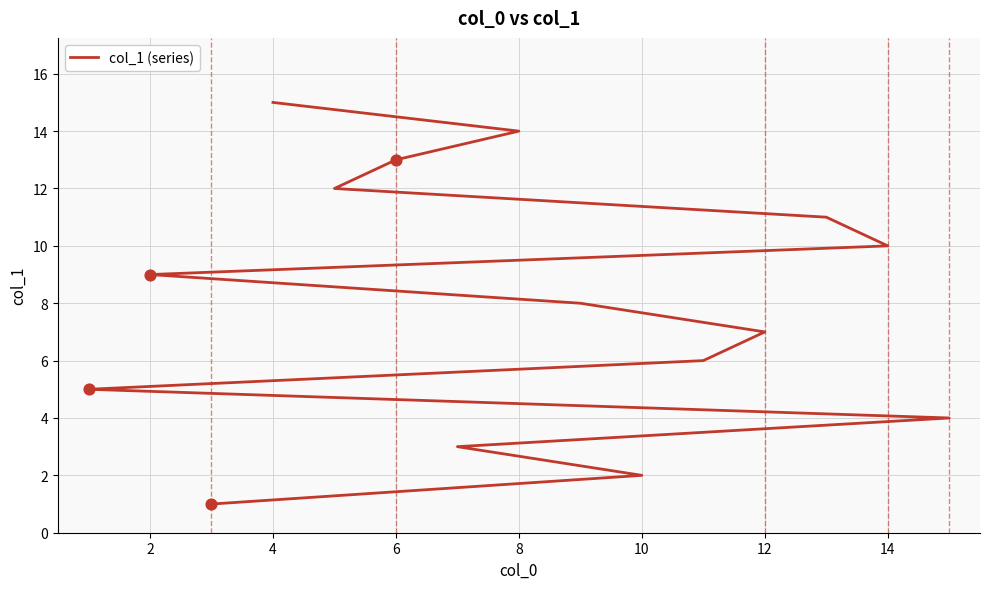

Which has a higher value, 4 or 10?

4